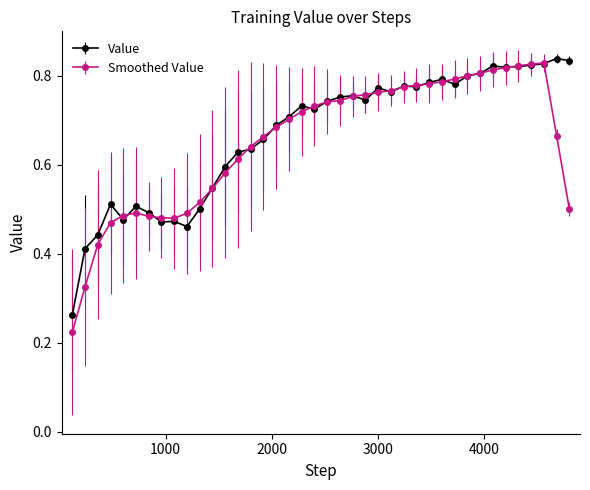

Which series has the largest range (max minus min)?

Smoothed Value